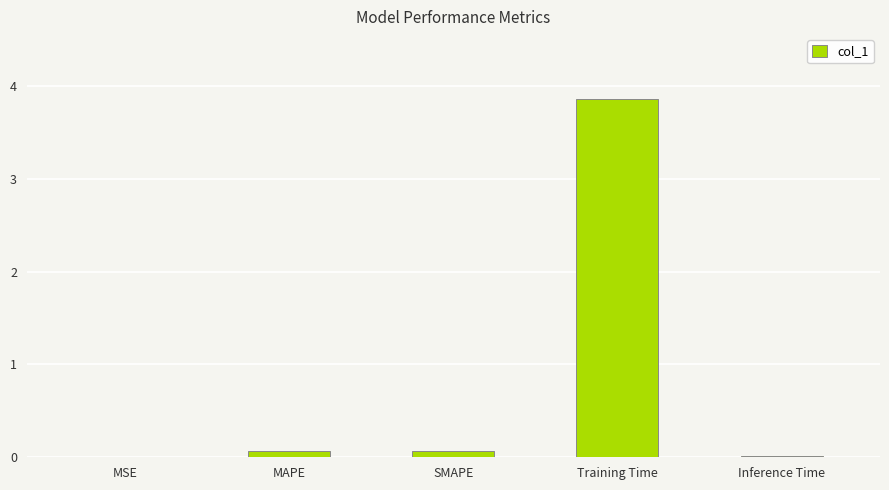

Are the bars grouped side by side (vs. stacked)?

No